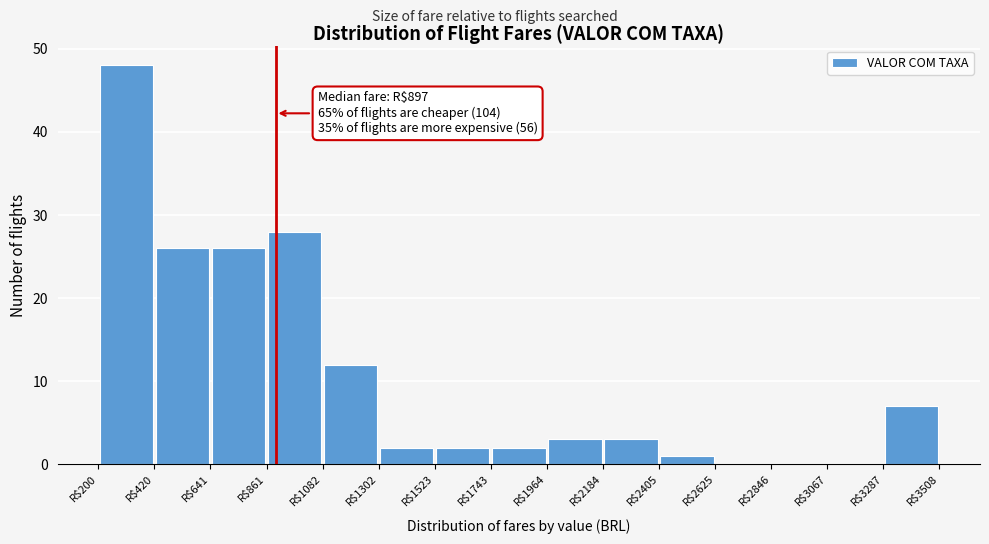

Over which range of the x-axis is the bar tallest?

200 to 400